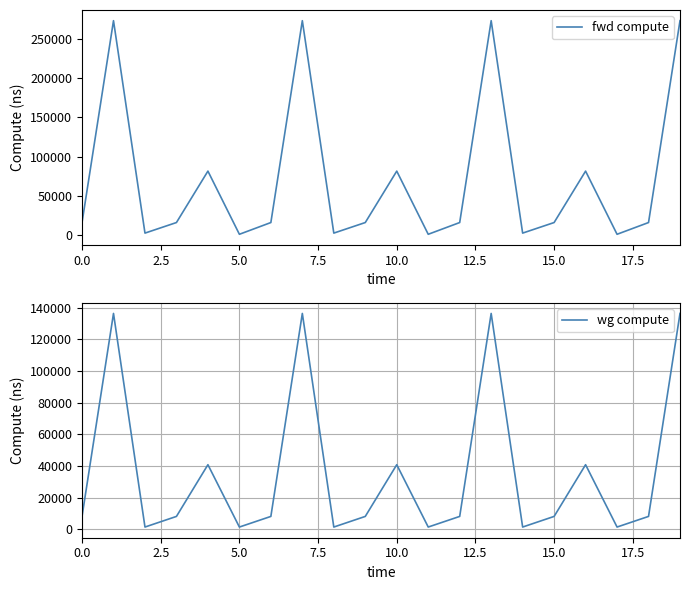

Reading left to right, transcribe all the data shown in this chart.

fwd compute: 16415.4	272840.9	2992.8	16415.4	81737.2	1496.4	16415.4	272840.9	2992.8	16415.4	81737.2	1496.4	16415.4	272840.9	2992.8	16415.4	81737.2	1496.4	16415.4	272840.9
wg compute: 8207.7	136420.4	1496.4	8207.7	40868.6	1496.4	8207.7	136420.4	1496.4	8207.7	40868.6	1496.4	8207.7	136420.4	1496.4	8207.7	40868.6	1496.4	8207.7	136420.4